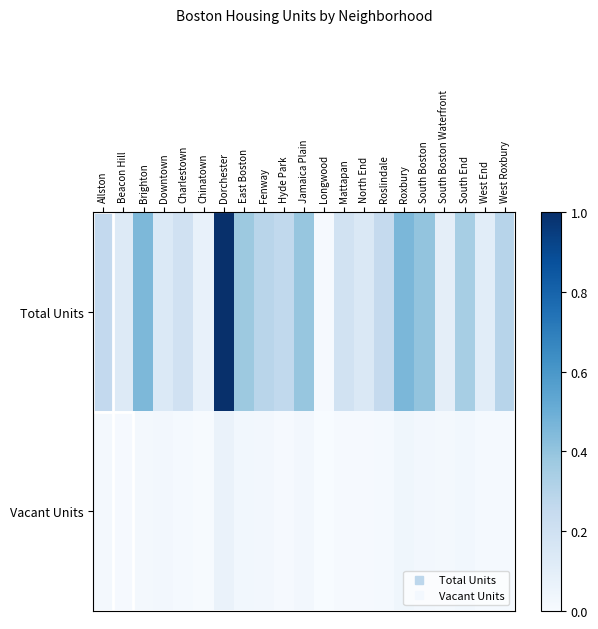

Between Brighton and Jamaica Plain, which series saw the biggest shift?

Total Units